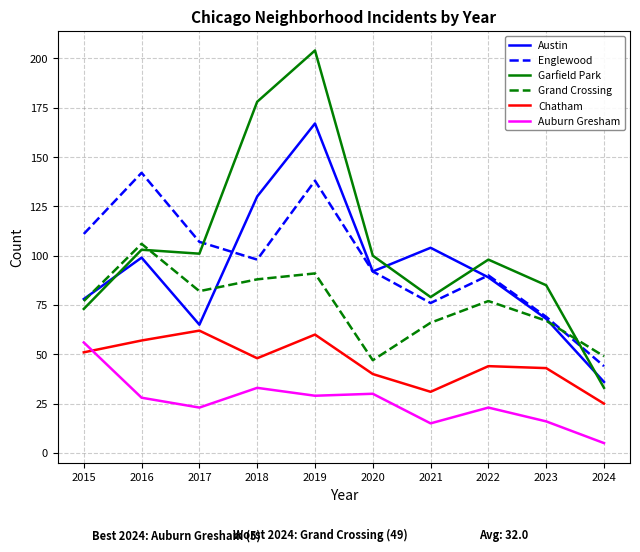

Count the number of data series in this chart.

6